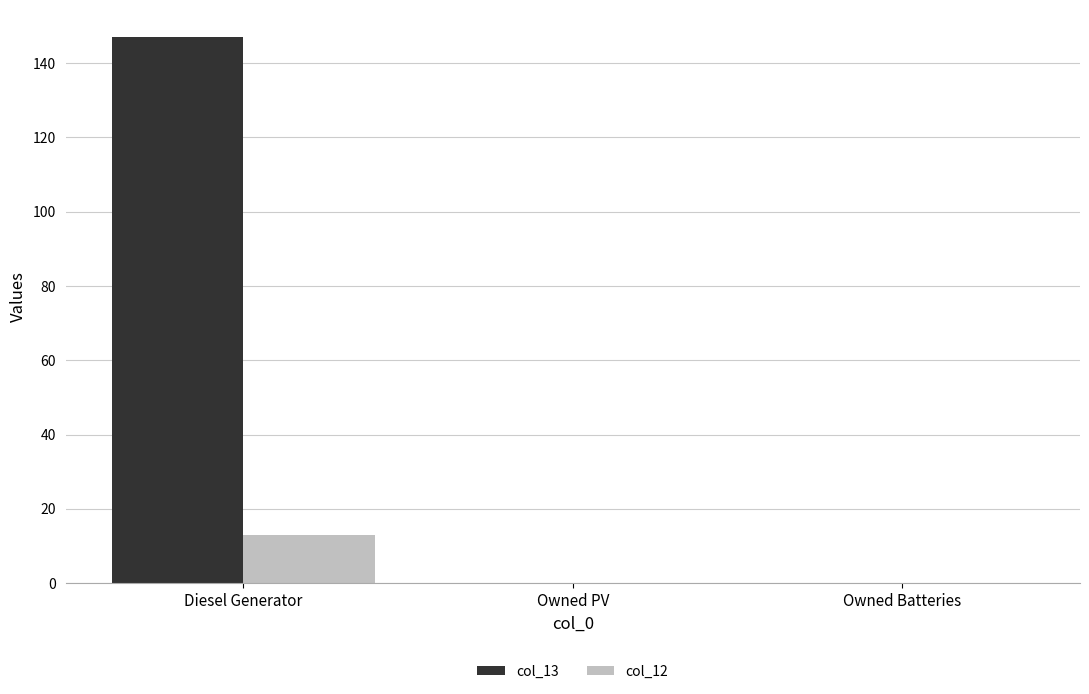

Reading left to right, extract all data points from this chart.

col_13: 147	0	0
col_12: 13	0	0